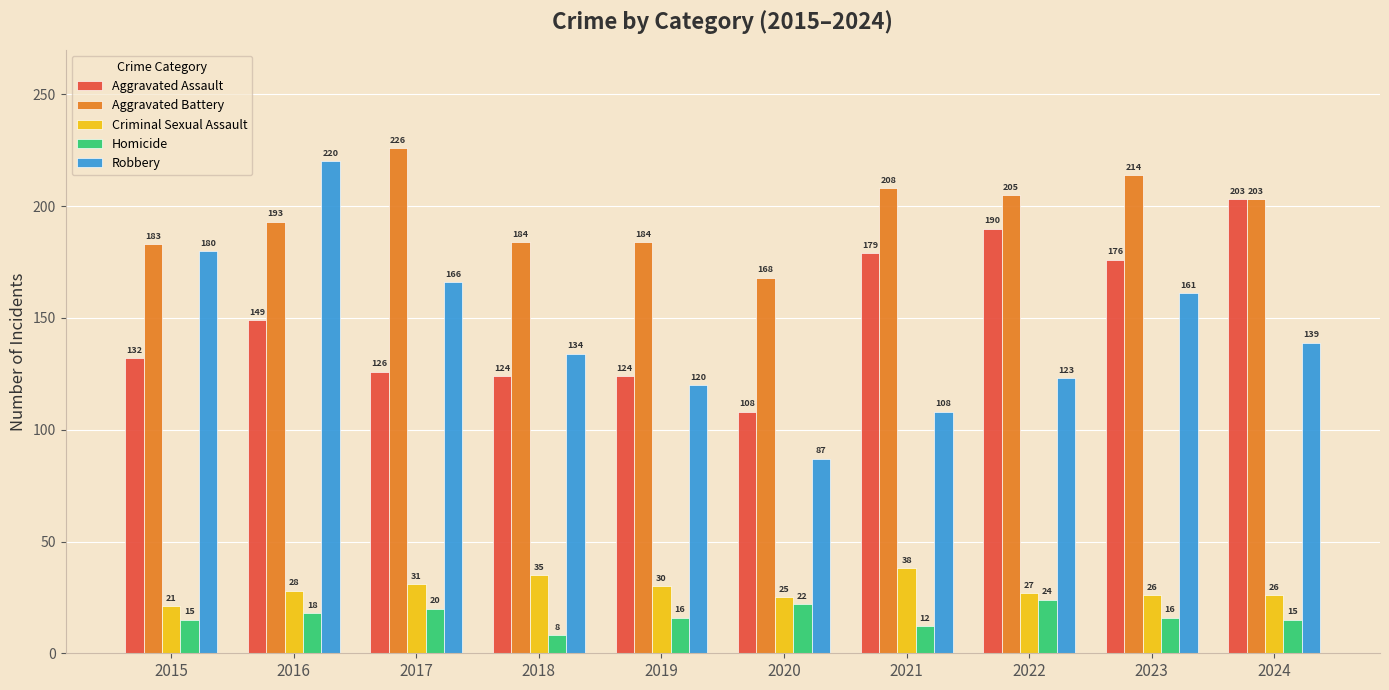

What is the average value of the Homicide series?

17